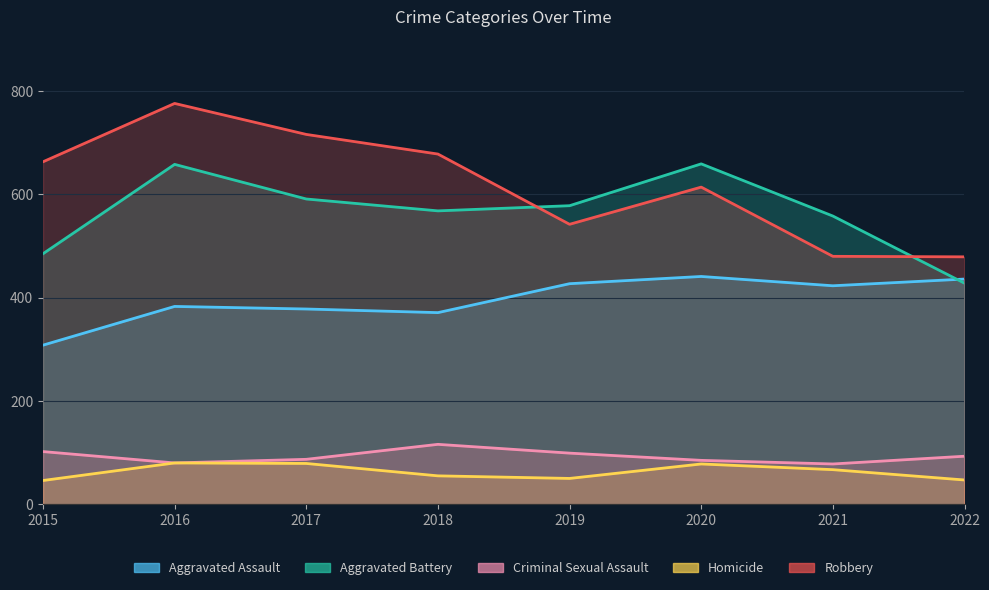

How many series are shown in this chart?

5